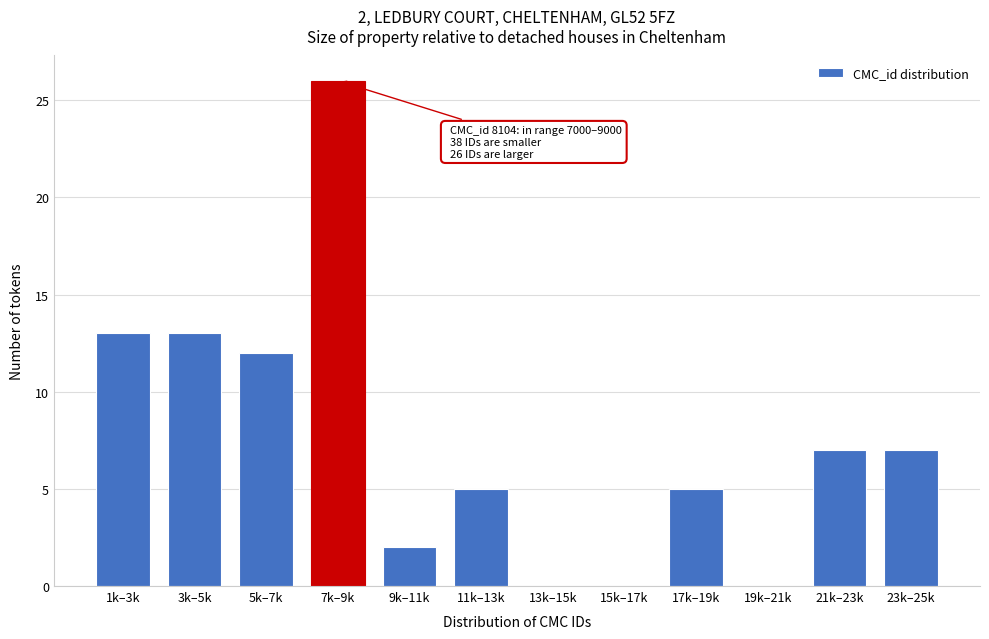

Reading right to left, list all the values displayed in this chart.

23k–25k=7	21k–23k=7	19k–21k=0	17k–19k=5	15k–17k=0	13k–15k=0	11k–13k=5	9k–11k=2	7k–9k=26	5k–7k=12	3k–5k=13	1k–3k=13